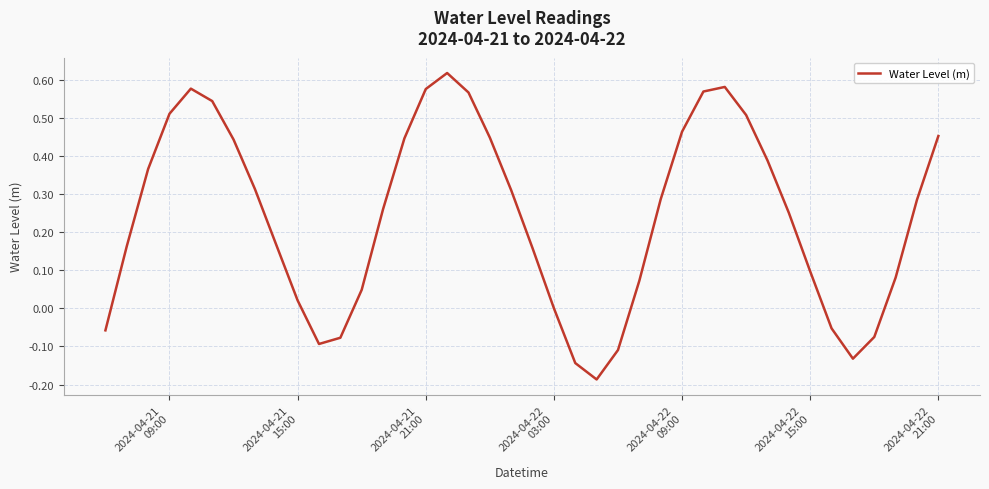

What is the difference between the maximum and minimum values?

0.8